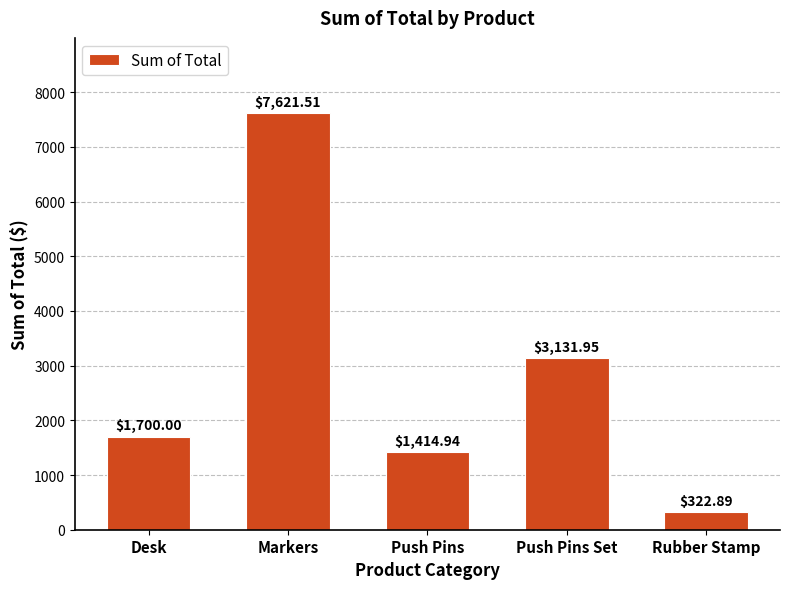

The chart shows a value of 7621.5 at Markers. True or false?

True